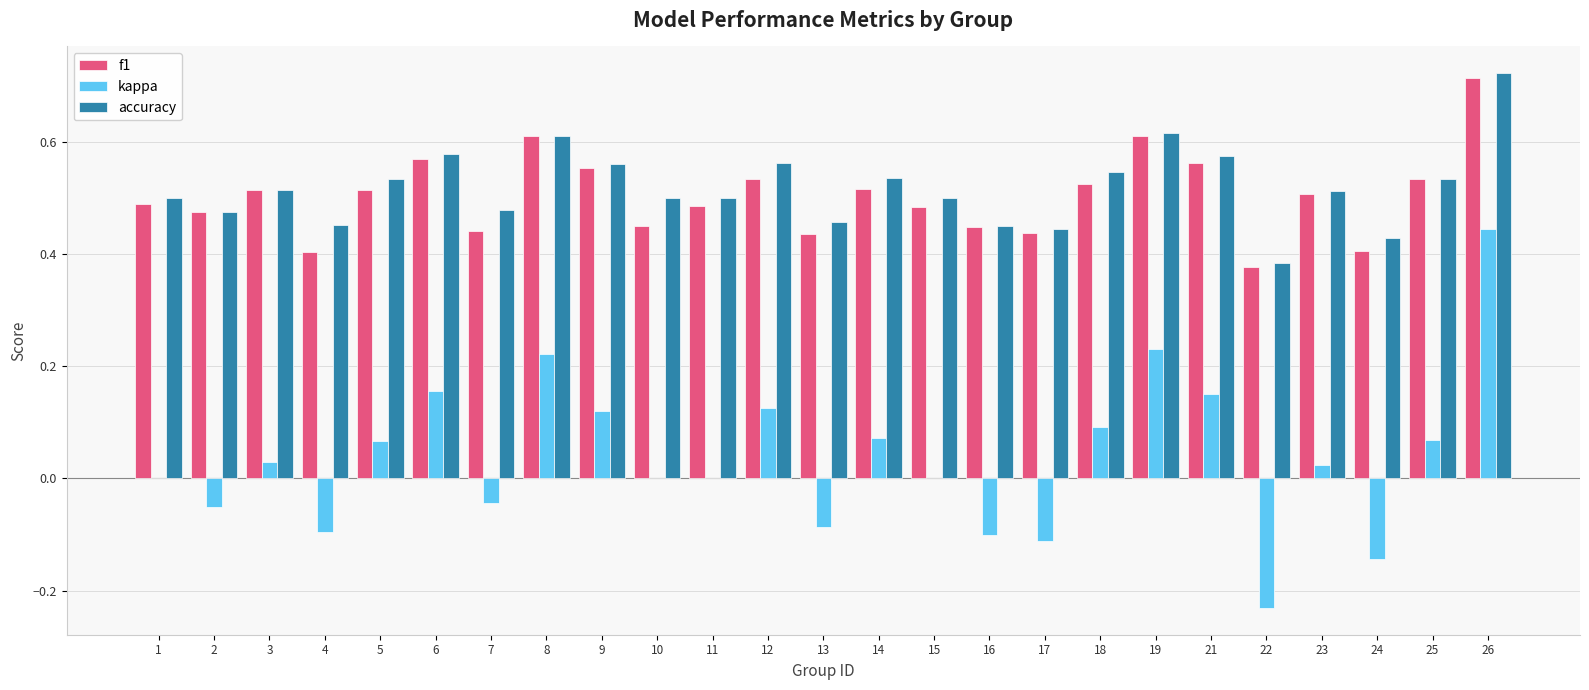

How many groups of bars are there?

25